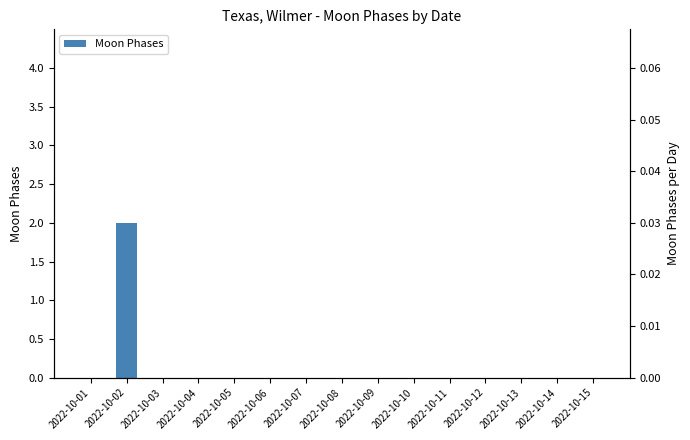

Which has a higher value, 2022-10-05 or 2022-10-01?

2022-10-05